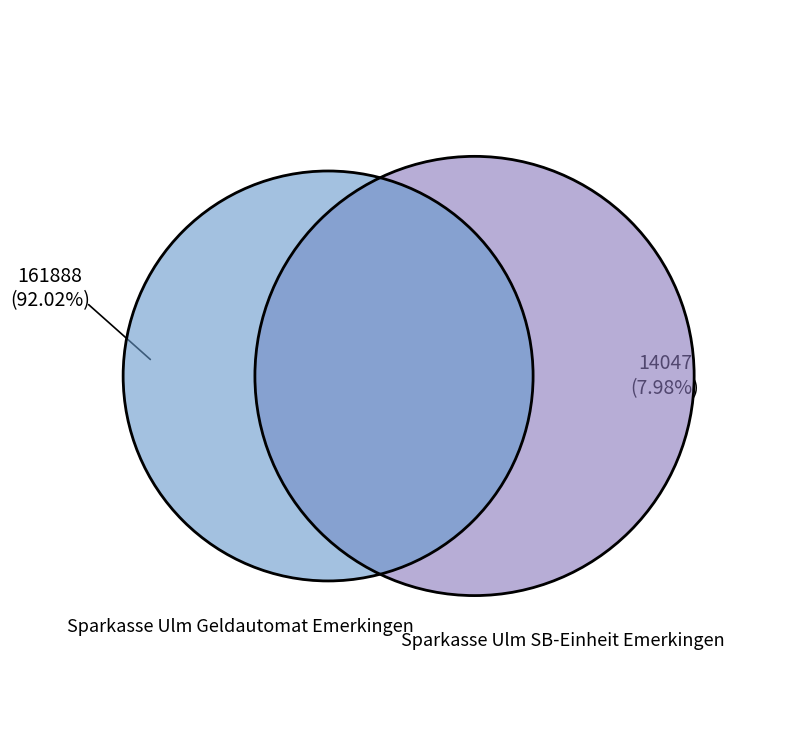

What percentage is the Sparkasse Ulm Geldautomat Emerkingen slice, to the nearest percent?

92%